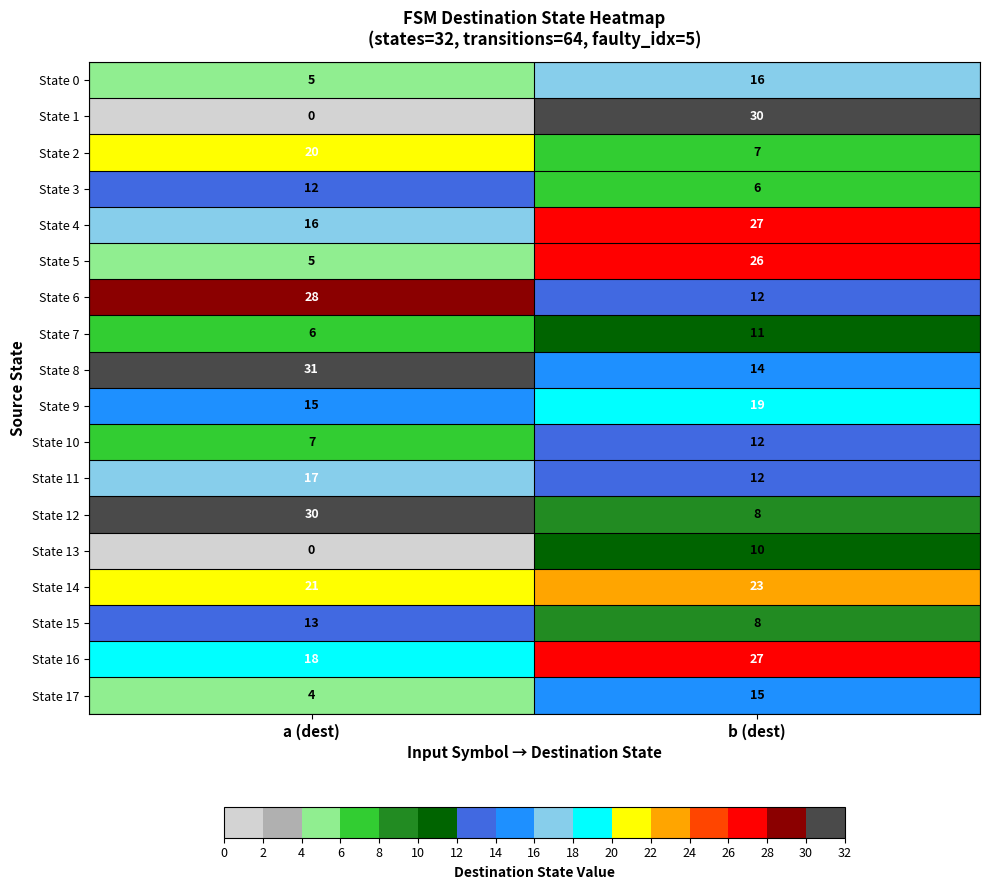

What is the sum of the State 3 values at b (dest) and a (dest)?

18